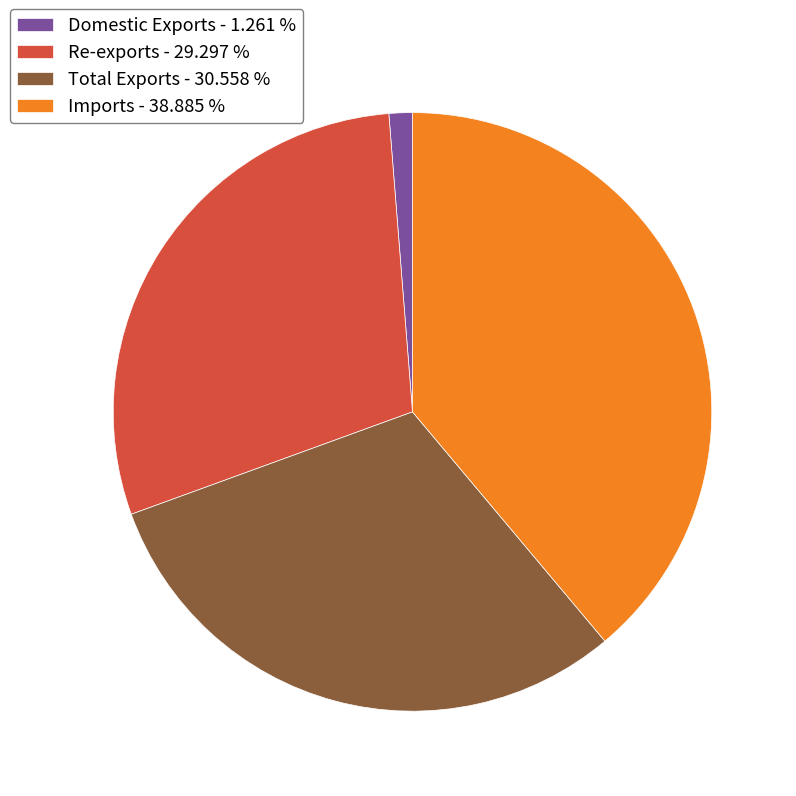

Approximately how many times larger is the value at Re-exports - 29.297 % compared to Domestic Exports - 1.261 %?

23.2